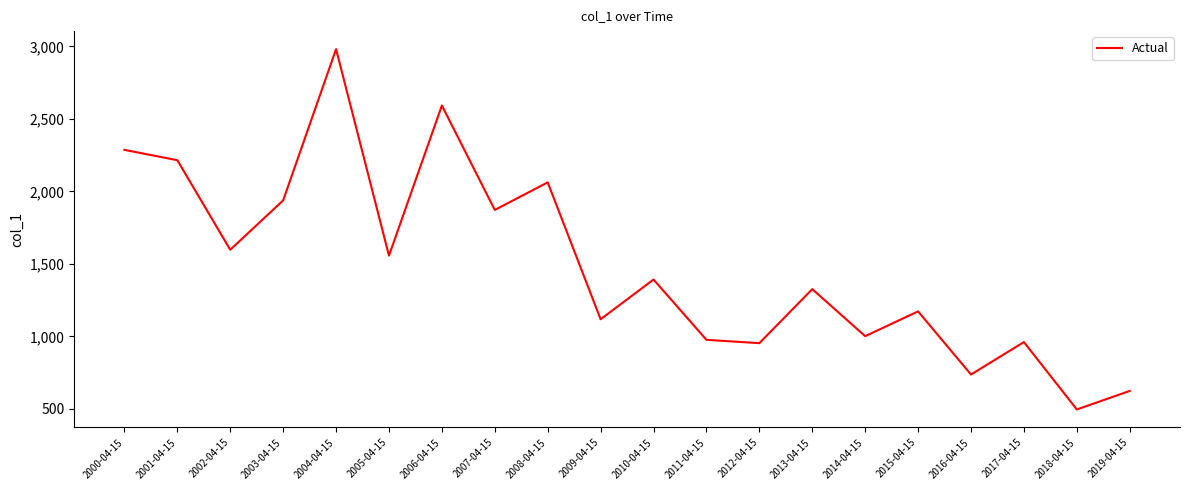

What is the average value?

1492.5